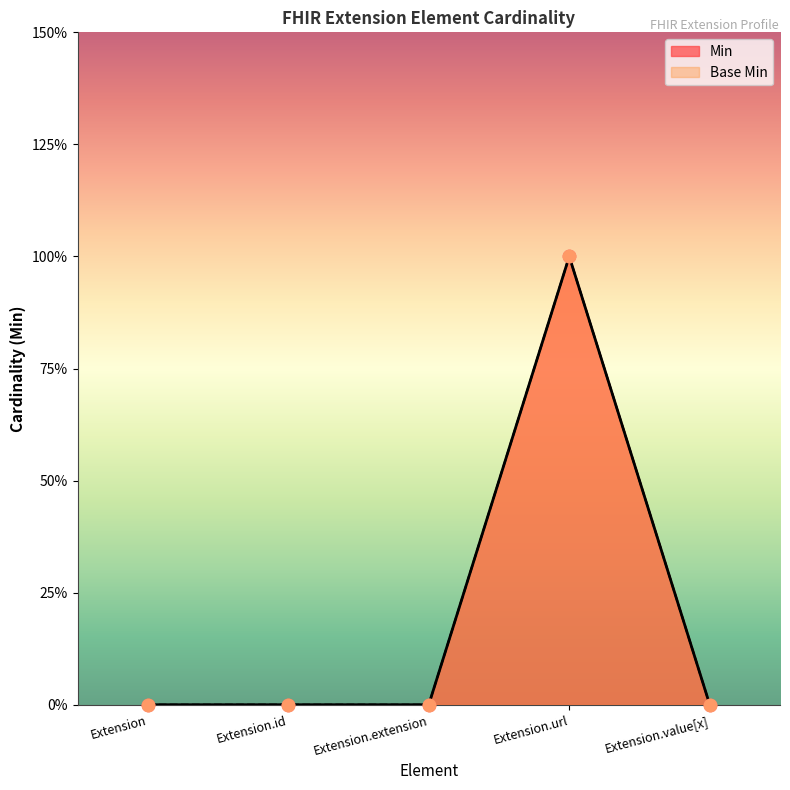

At how many categories does at least one series exceed 0?

1